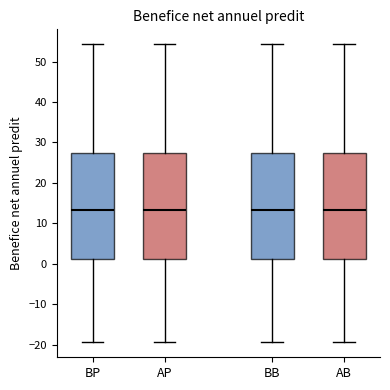

Where does the upper whisker of the box for AB end on the y-axis? The values are not printed on the chart, so give them approximately, as read against the axis.

54